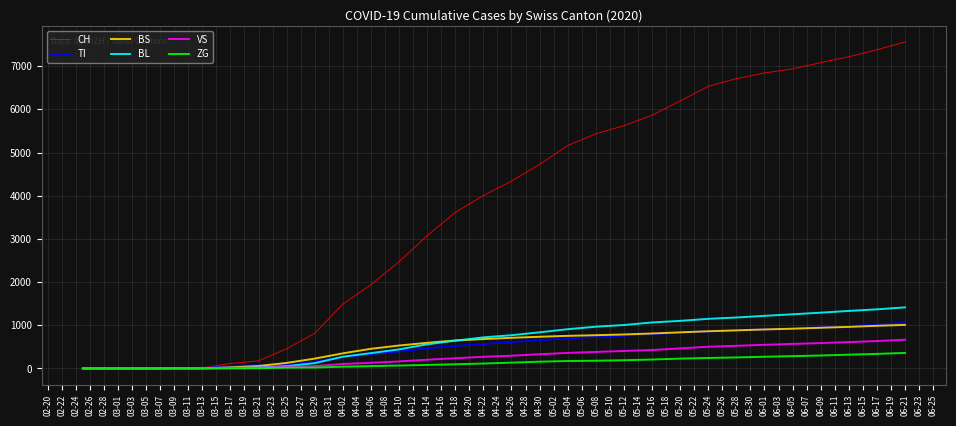

What is the maximum value shown in the chart?

7559